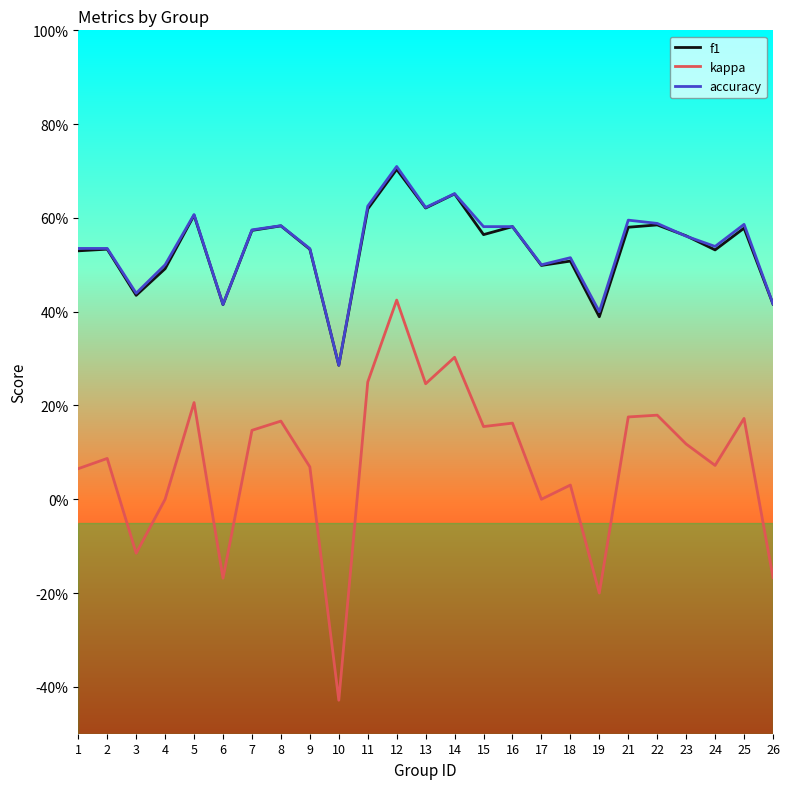

Does the chart have visible grid lines?

No